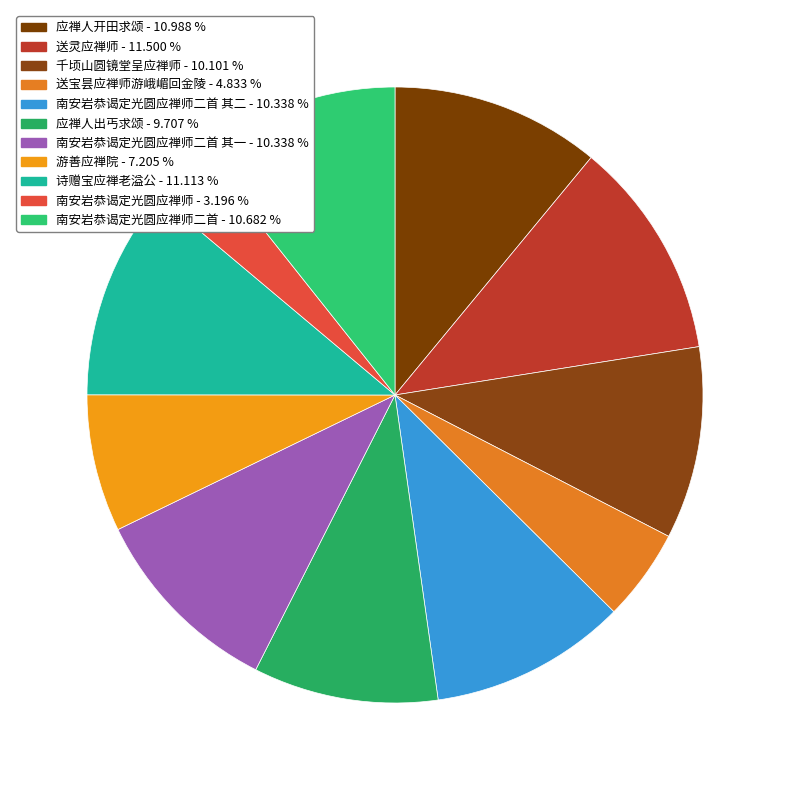

Count the number of slices in the pie.

11